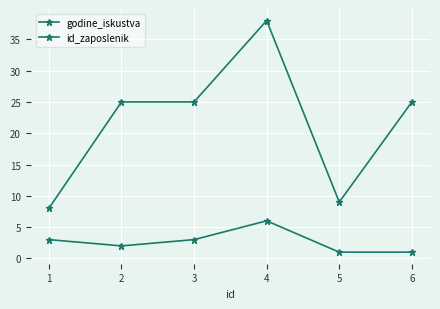

What is the minimum value for id_zaposlenik?

8